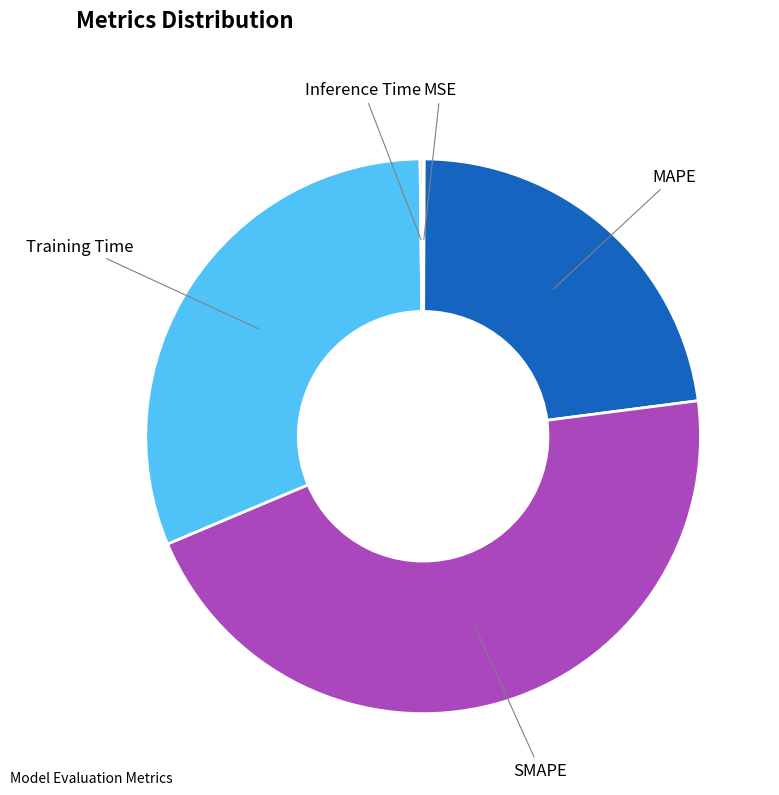

Does any single category account for the majority?

No